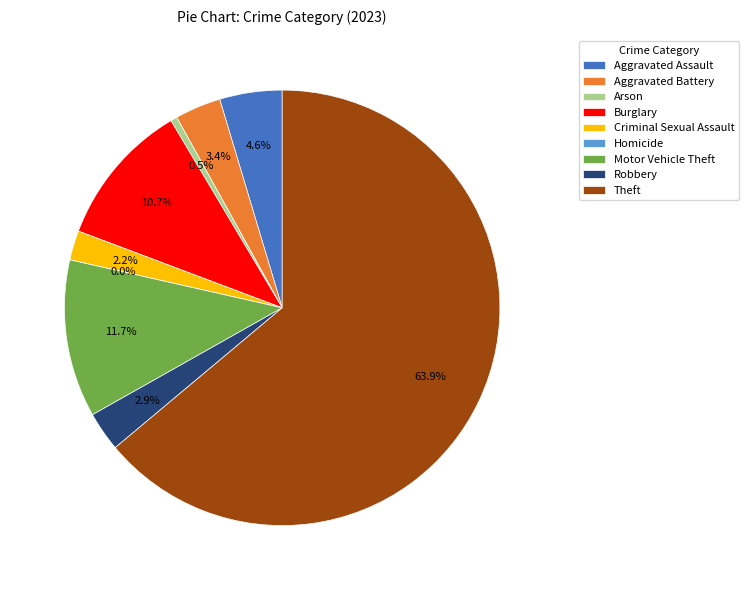

What is the change in value from Homicide to Robbery?

+12